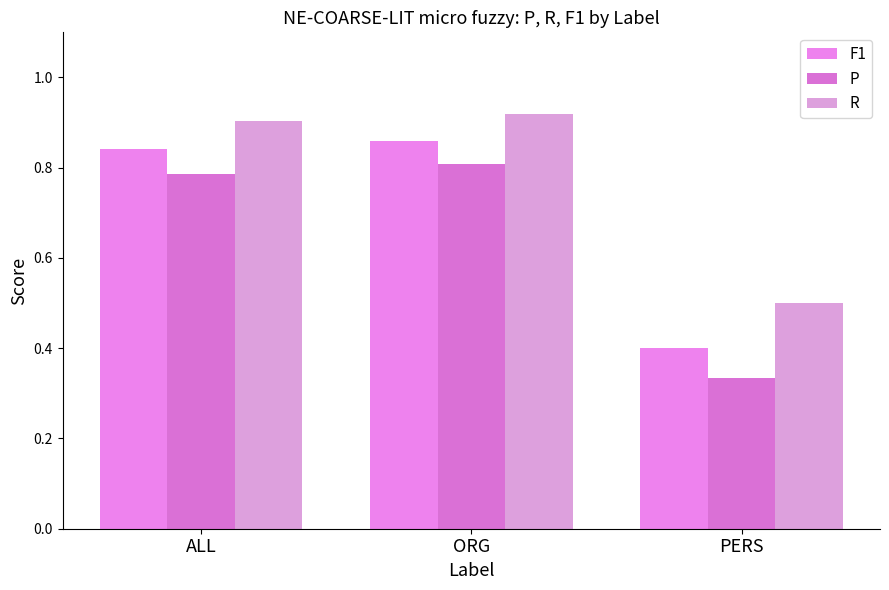

List the series in order of their overall mean, lowest first.

P, F1, R